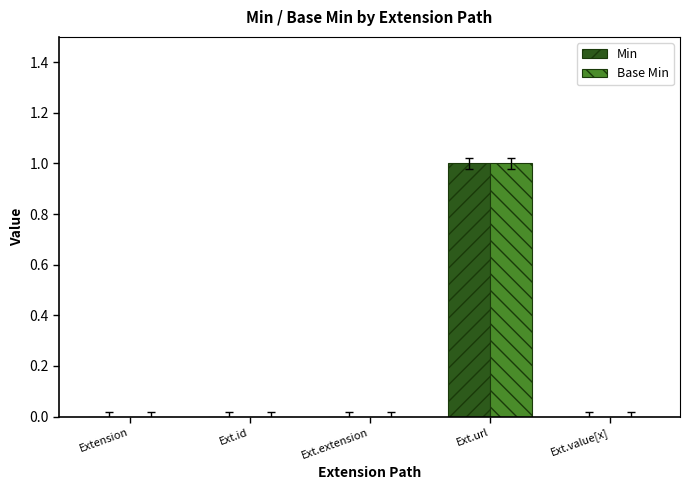

How many data points does each series have?

5